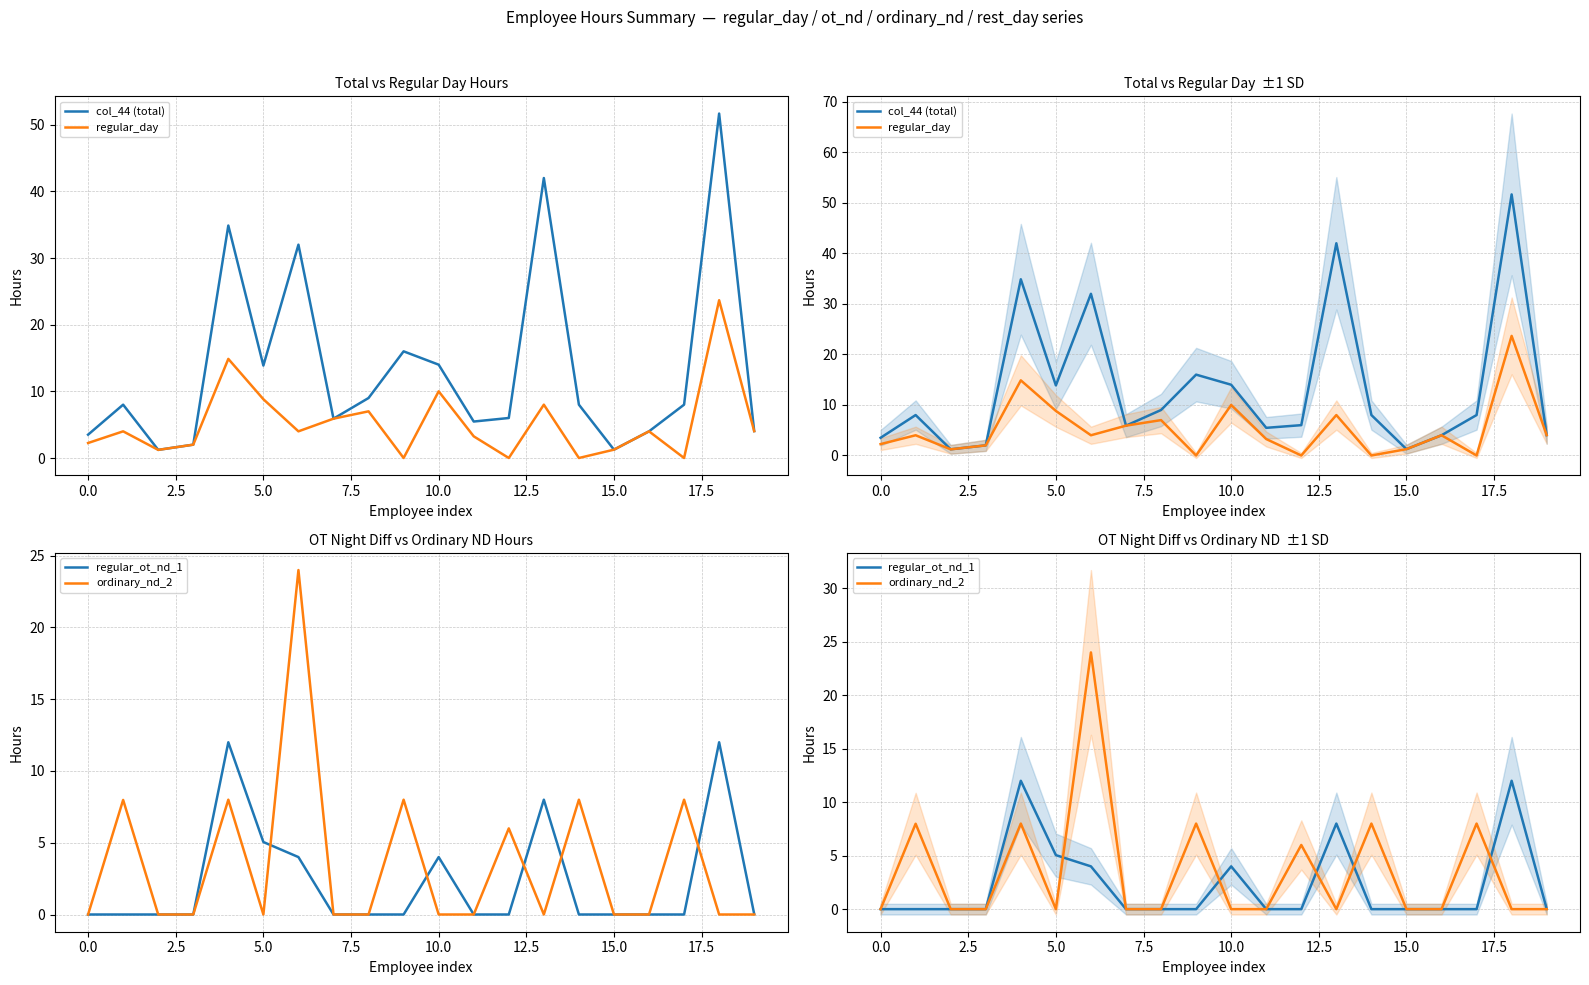

Which category has the highest value in the regular_day series?

18